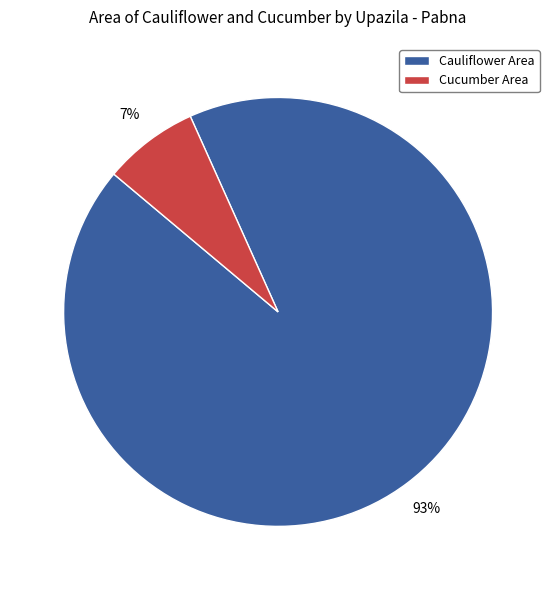

Is Cauliflower Area the majority of the pie?

Yes